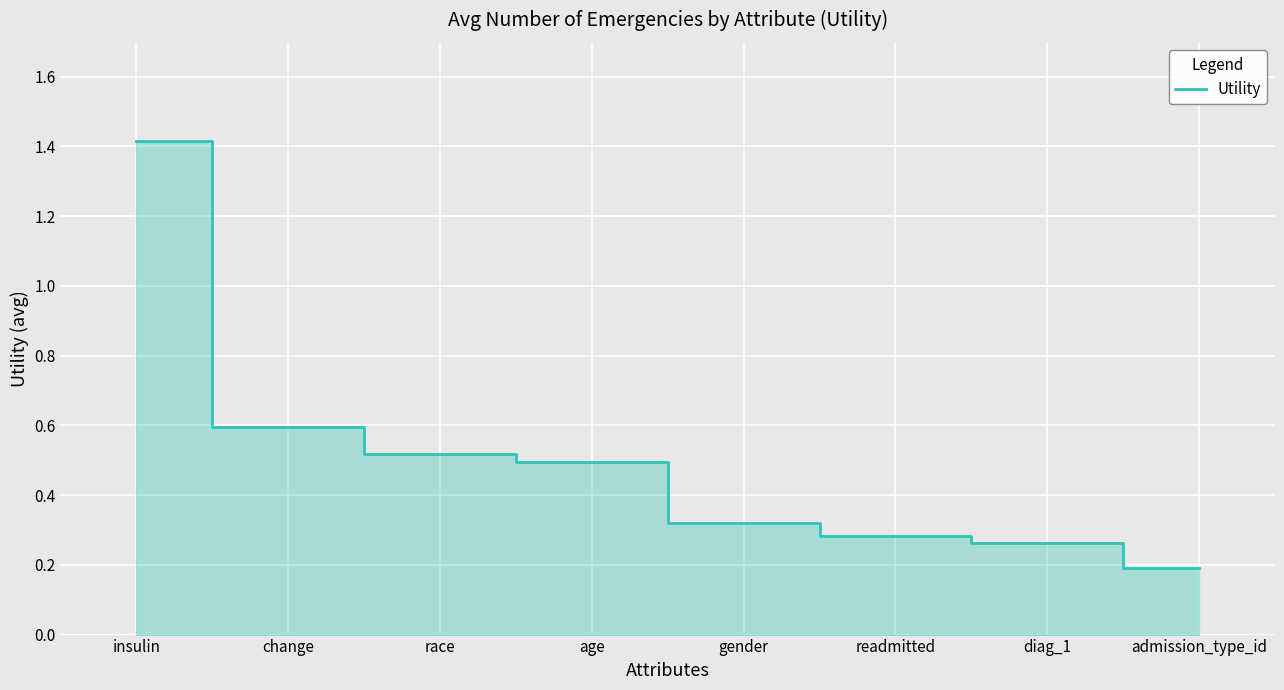

What is the difference between the second highest and minimum values?

0.4